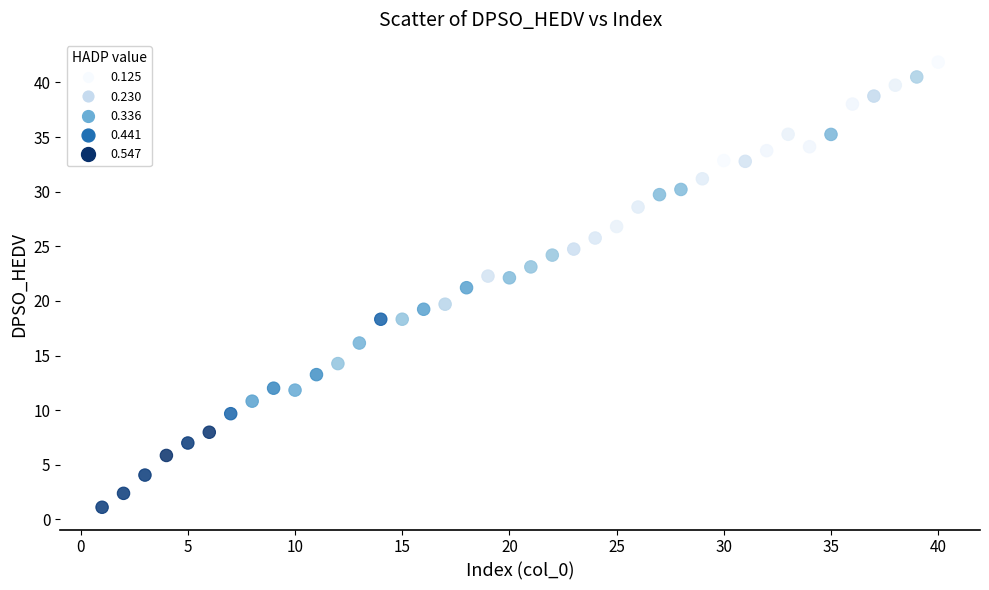

What is the range of Y values (max minus min)?

40.7